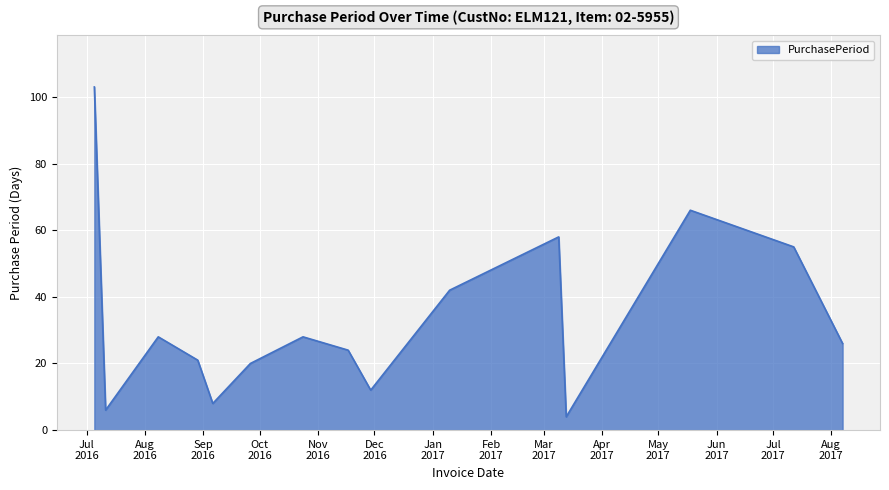

What is the greatest value displayed?

103